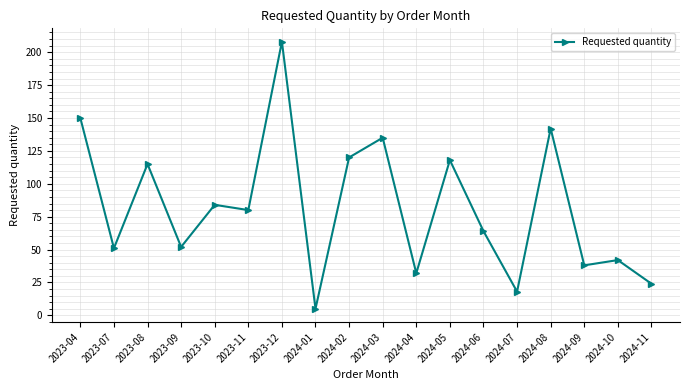

Is it true that the value at 2024-10 is 19?

False